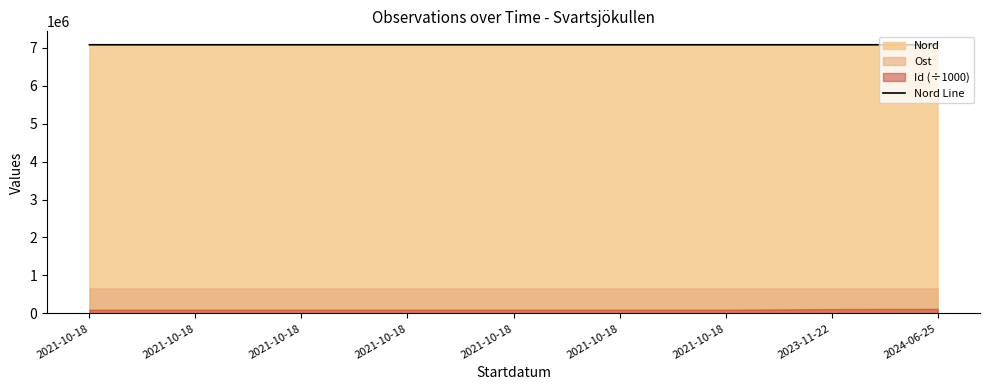

What is the smallest value displayed?

7079609